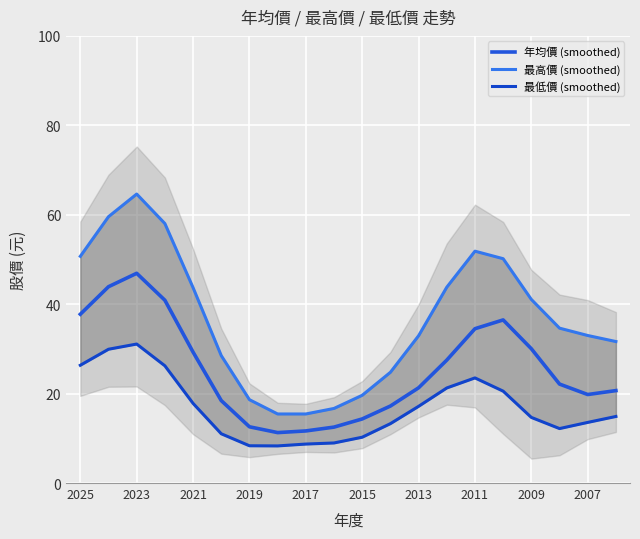

What is the highest value of the 年均價 (smoothed) series?

46.9